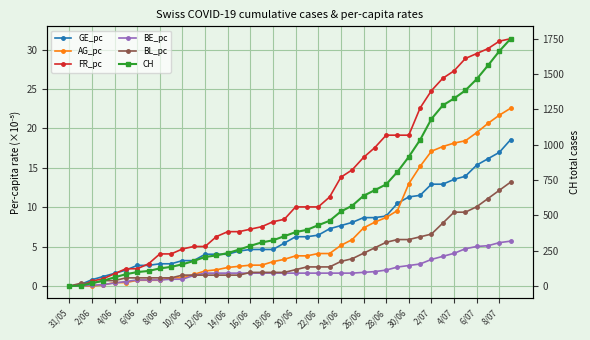

Which series has the largest total across all categories?

CH